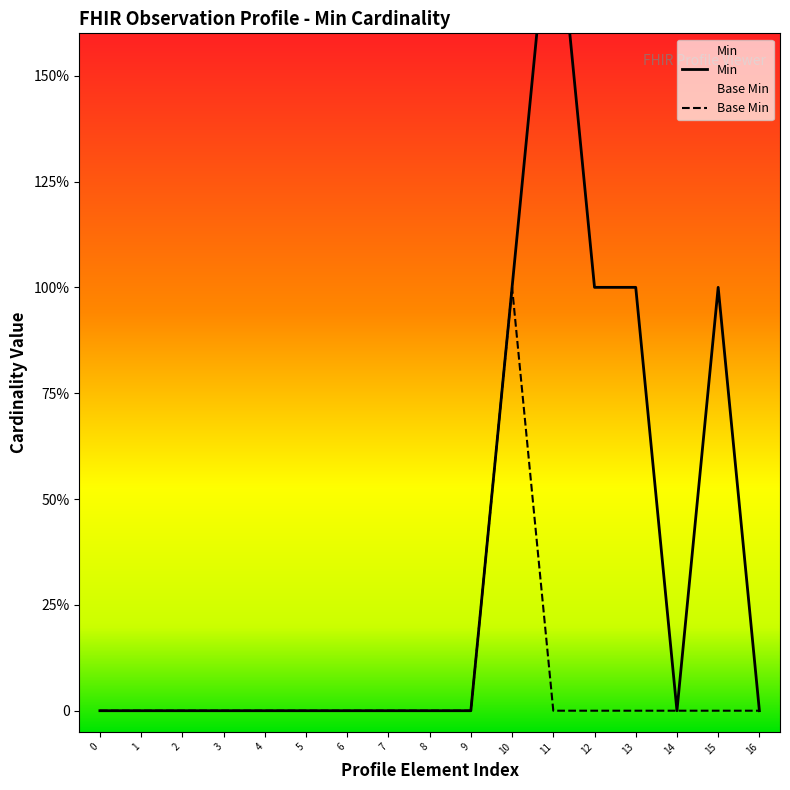

Which category has the highest value in the Min series?

11